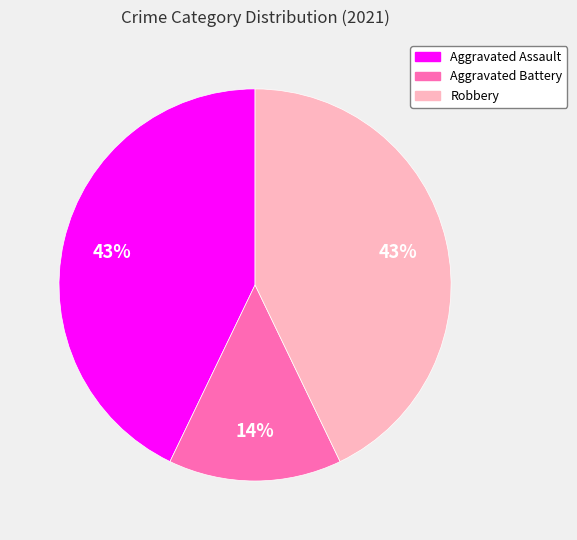

Approximately how many times larger is the value at Aggravated Battery compared to Robbery?

0.3